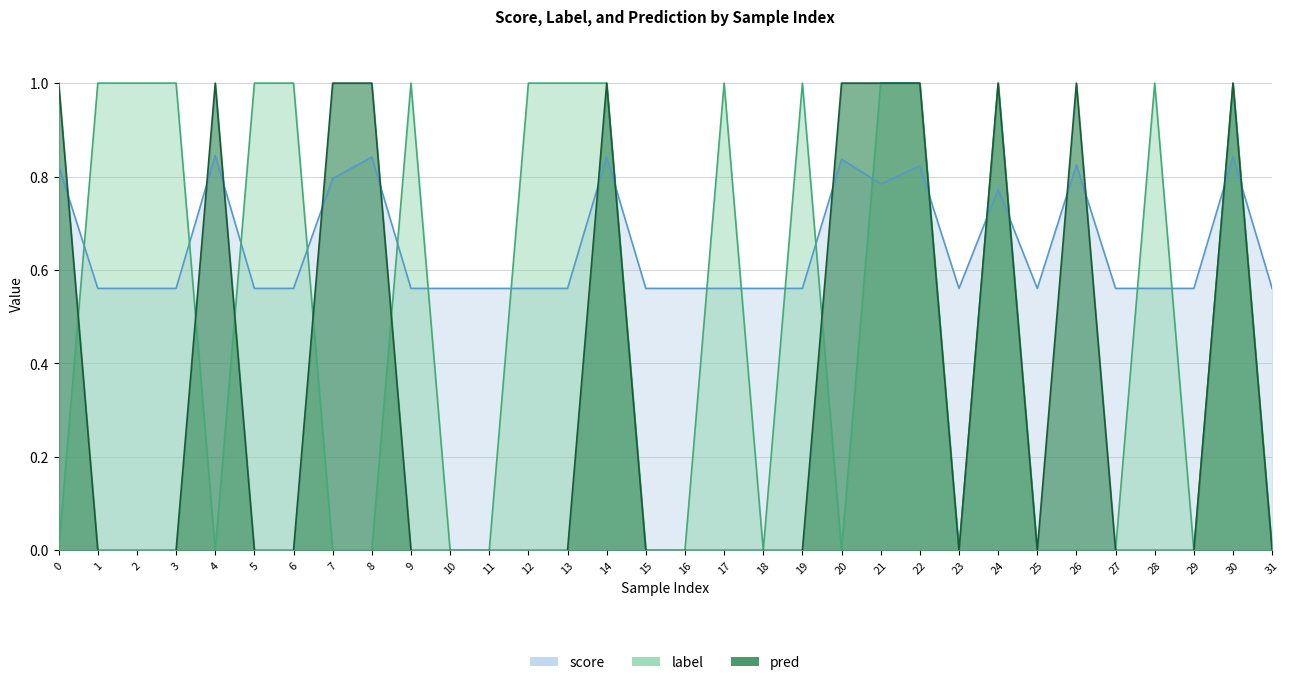

What is the sum of all pred values?

11.0